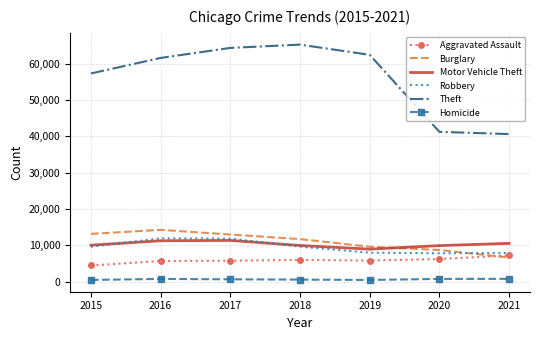

The value of Motor Vehicle Theft at 2017 is 5648. True or false?

False